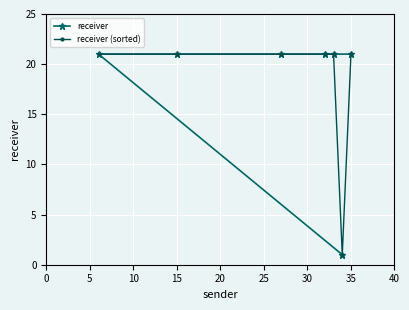

Which series has the largest total across all categories?

receiver